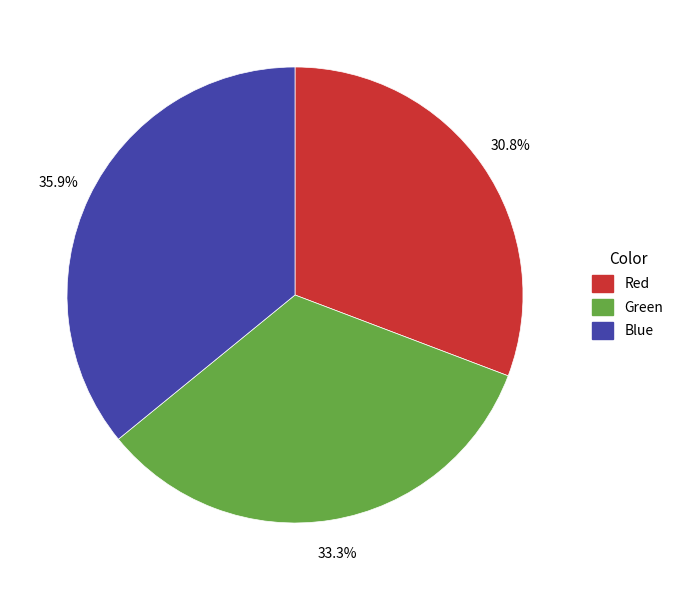

Combined, do Blue and Red account for over 50%?

Yes